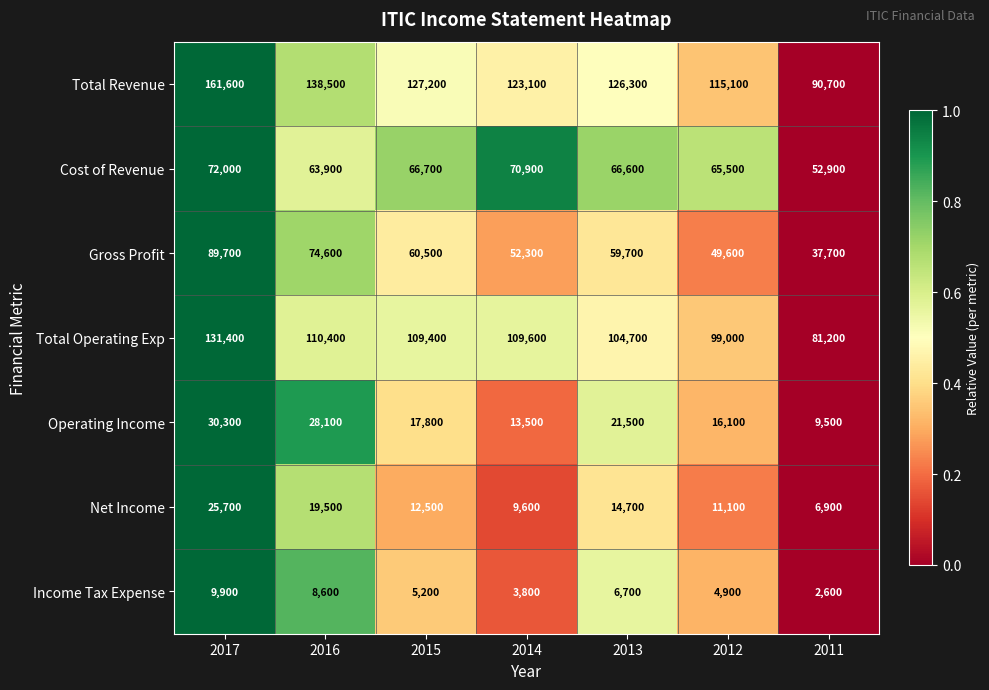

Which series has the largest total across all categories?

Total Revenue